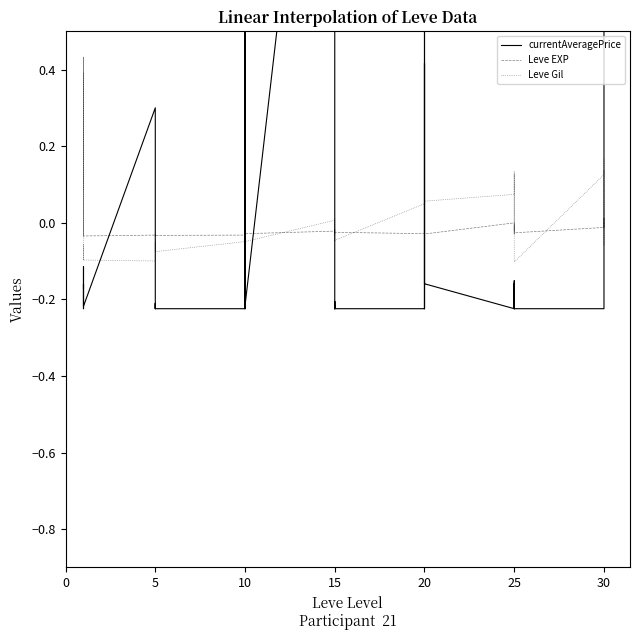

Does the chart display data point markers on the line(s)?

No